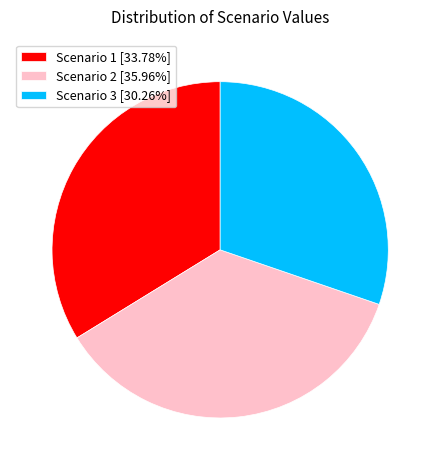

Rank the categories by value from highest to lowest.

Scenario 2, Scenario 1, Scenario 3